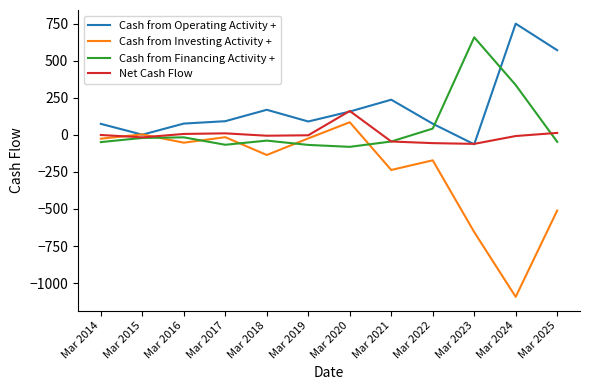

Which series ends up on top after the final intersection of Cash from Operating Activity + and Cash from Investing Activity +?

Cash from Operating Activity +